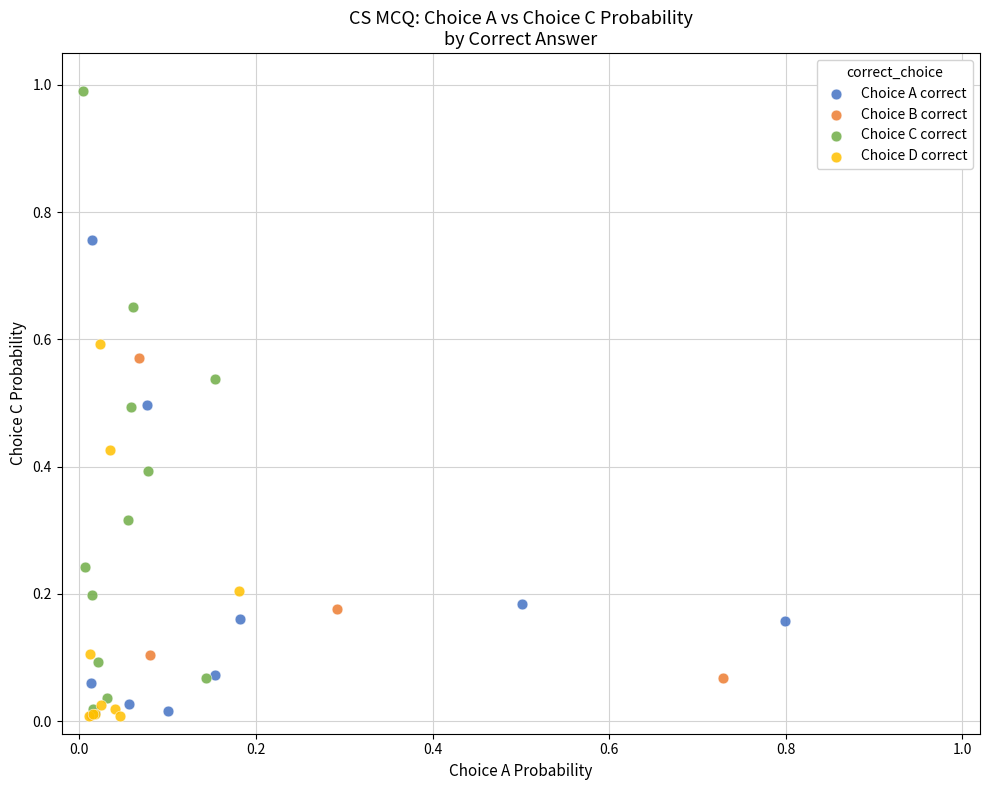

Which series reaches the maximum Y coordinate?

Choice C correct